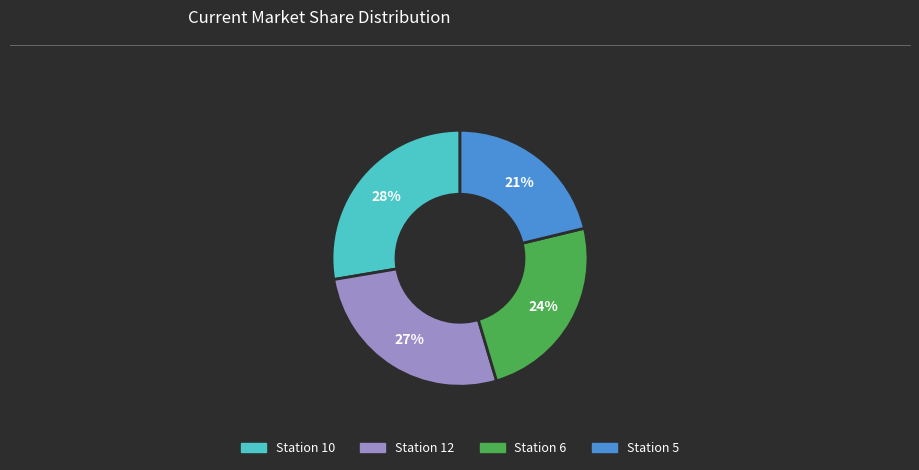

Does any single category account for the majority?

No